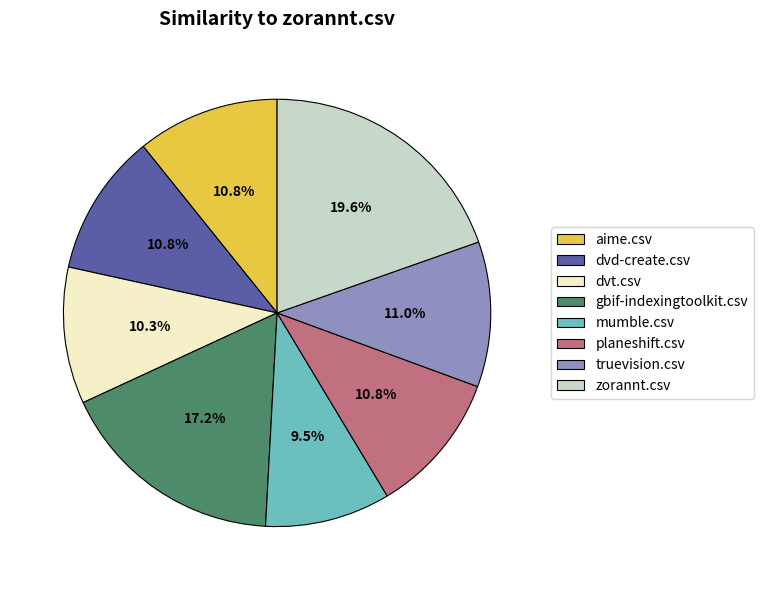

What is the largest slice in the pie chart?

zorannt.csv